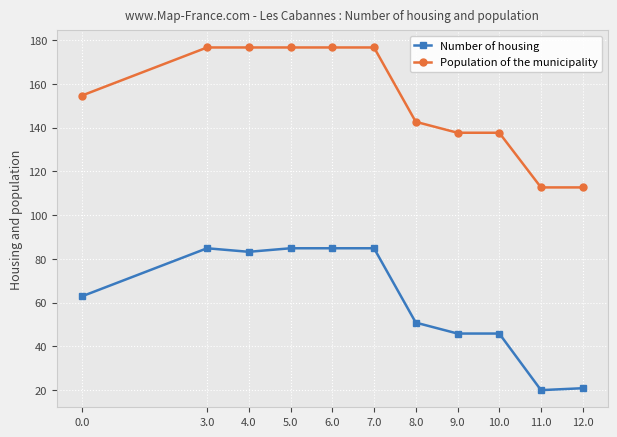

Reading left to right, what are all the values shown in this chart?

Number of housing: 62.8	84.8	83.2	84.8	84.8	84.8	50.8	45.8	45.8	20.0	20.8
Population of the municipality: 154.7	176.7	176.7	176.7	176.7	176.7	142.7	137.7	137.7	112.7	112.7